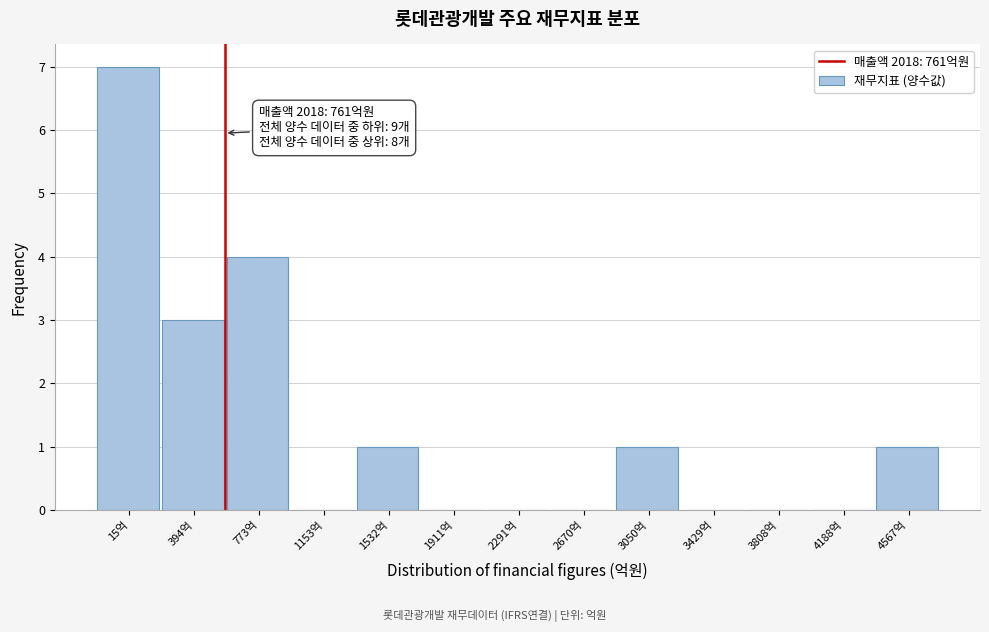

Reading right to left, transcribe all the data shown in this chart.

4567억=1	4188억=0	3808억=0	3429억=0	3050억=1	2670억=0	2291억=0	1911억=0	1532억=1	1153억=0	773억=4	394억=3	15억=7